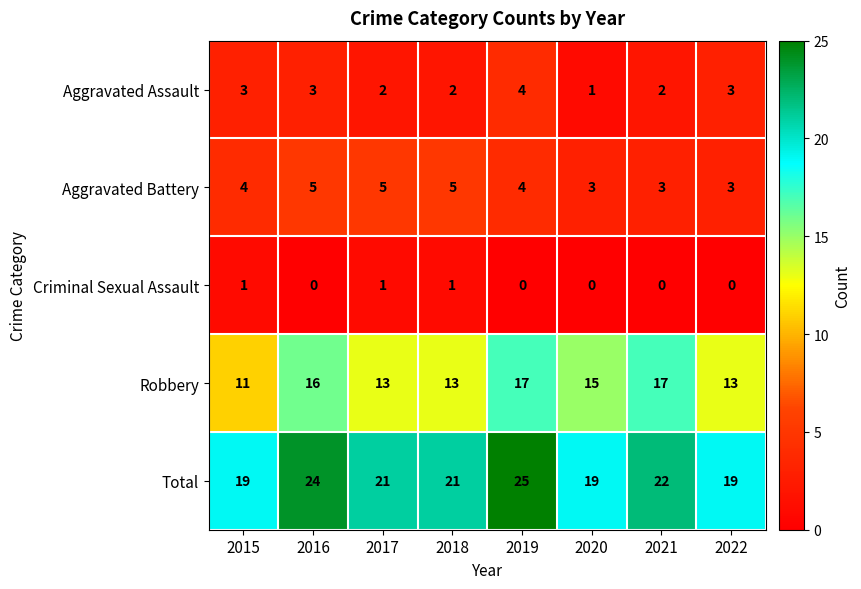

At how many categories does at least one series exceed 12?

8